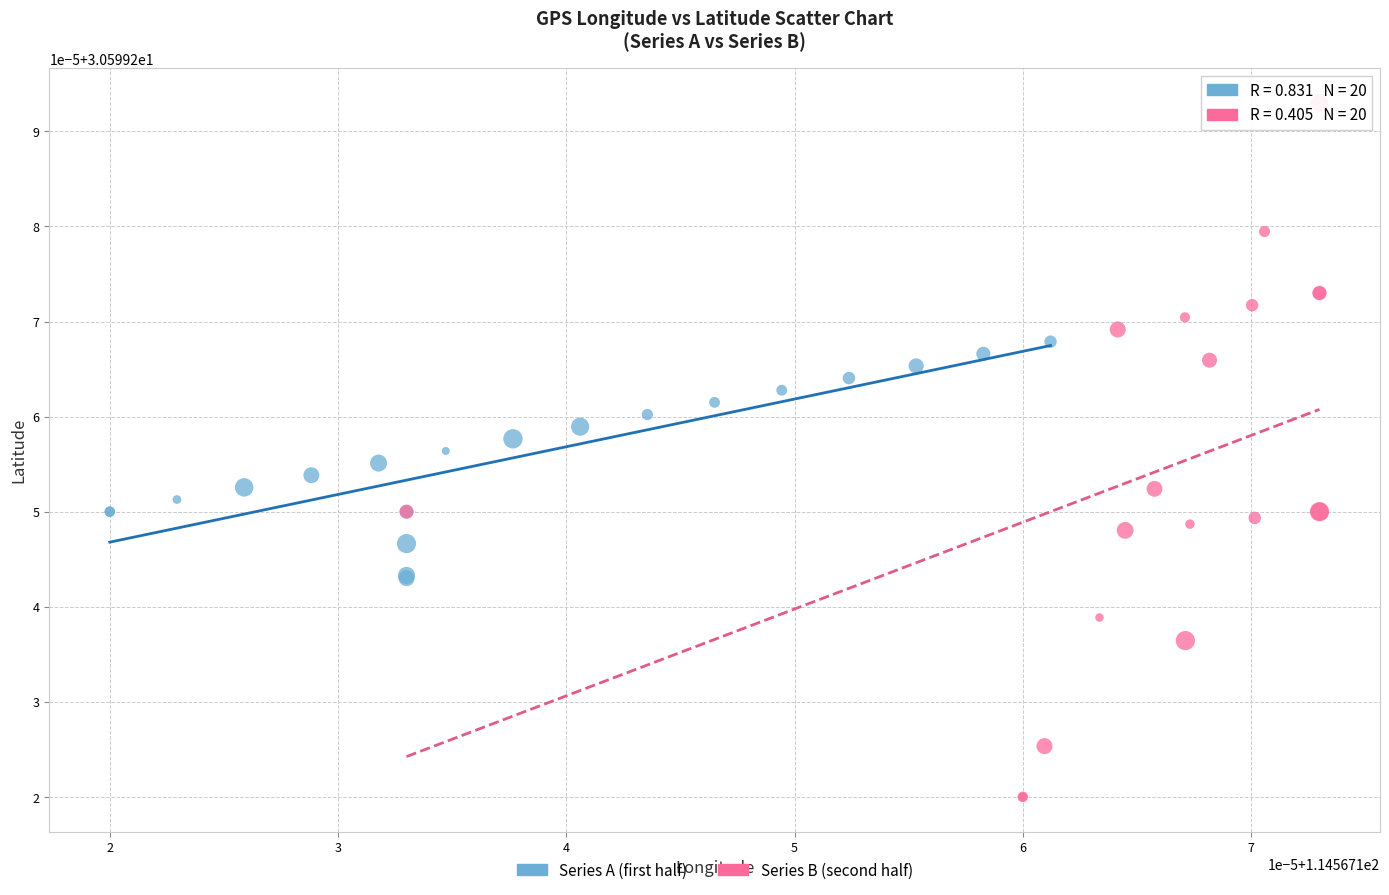

Which series reaches the minimum Y coordinate?

Series B (second half)